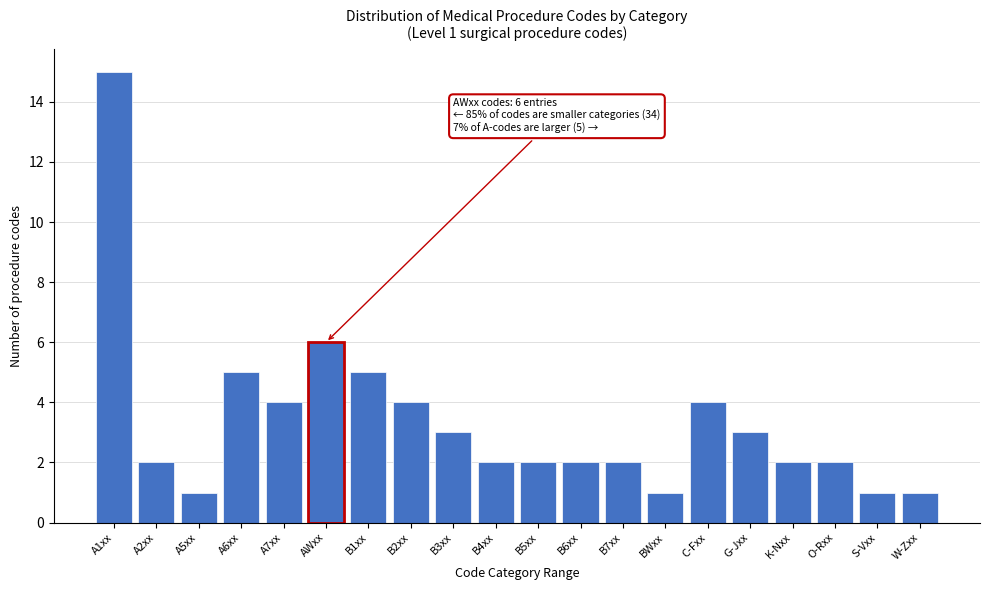

Reading left to right, transcribe all the data shown in this chart.

15	2	1	5	4	6	5	4	3	2	2	2	2	1	4	3	2	2	1	1